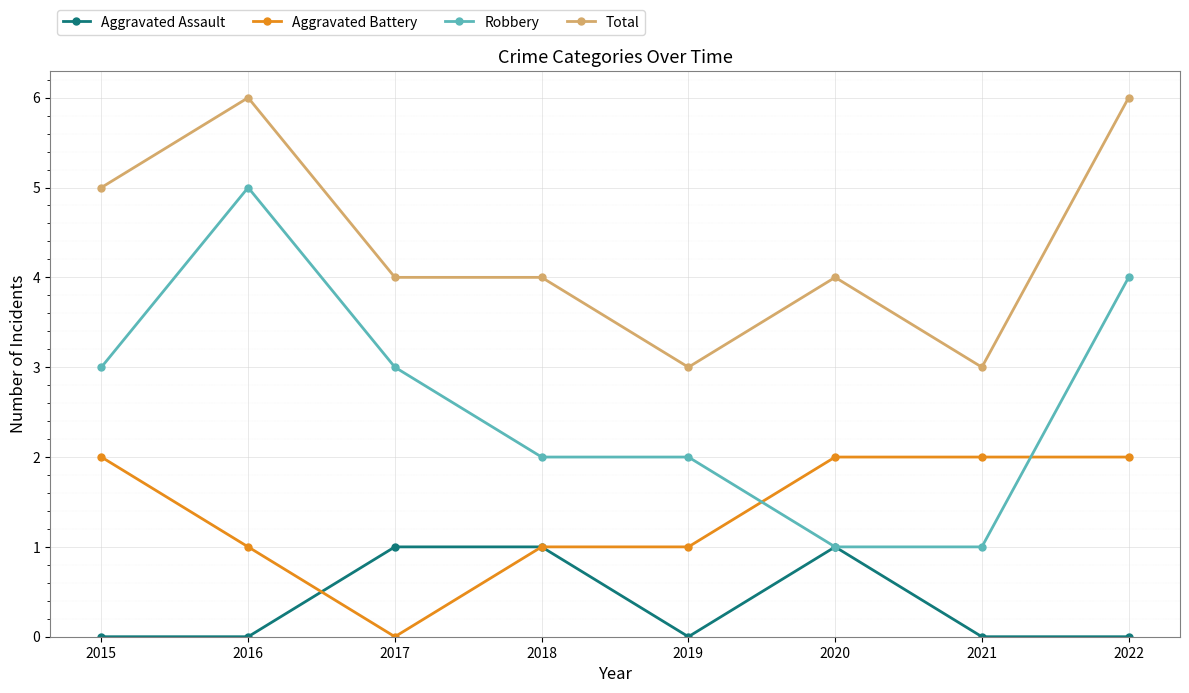

At which category does Total reach its first local peak?

2016